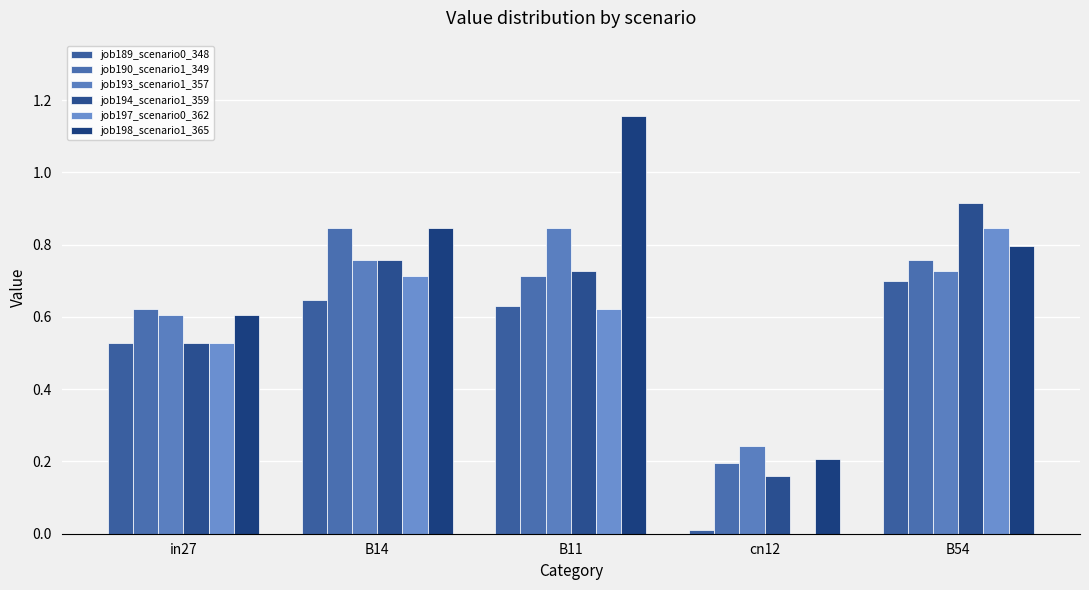

Reading right to left, transcribe all the data shown in this chart.

job189_scenario0_348: 0.7	0.0	0.6	0.6	0.5
job190_scenario1_349: 0.8	0.2	0.7	0.8	0.6
job193_scenario1_357: 0.7	0.2	0.8	0.8	0.6
job194_scenario1_359: 0.9	0.2	0.7	0.8	0.5
job197_scenario0_362: 0.8	0.0	0.6	0.7	0.5
job198_scenario1_365: 0.8	0.2	1.2	0.8	0.6